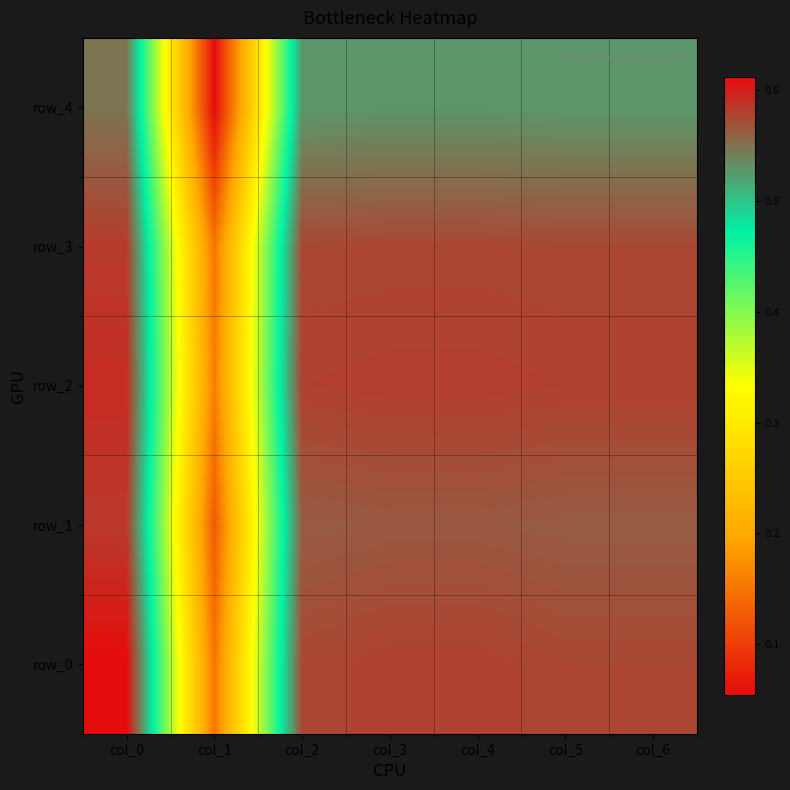

What value does the row_3 series have at col_3?

0.6